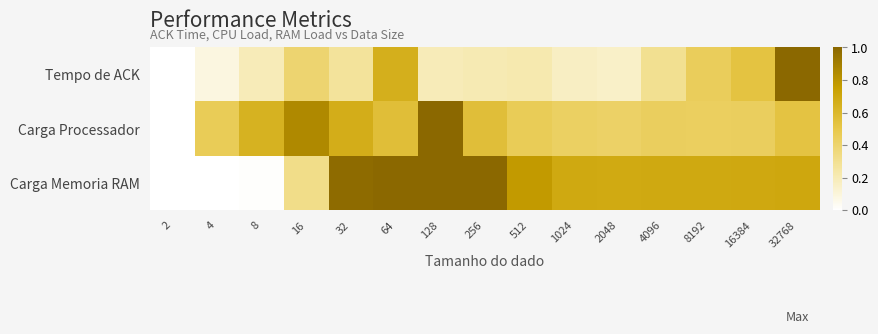

Which series has the largest range (max minus min)?

Tempo de ACK